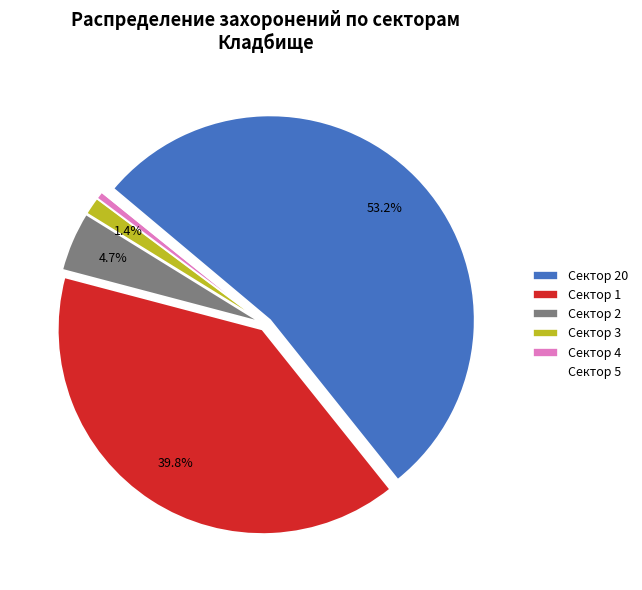

To the nearest percent, what is the difference between the largest and smallest slice percentages?

53%